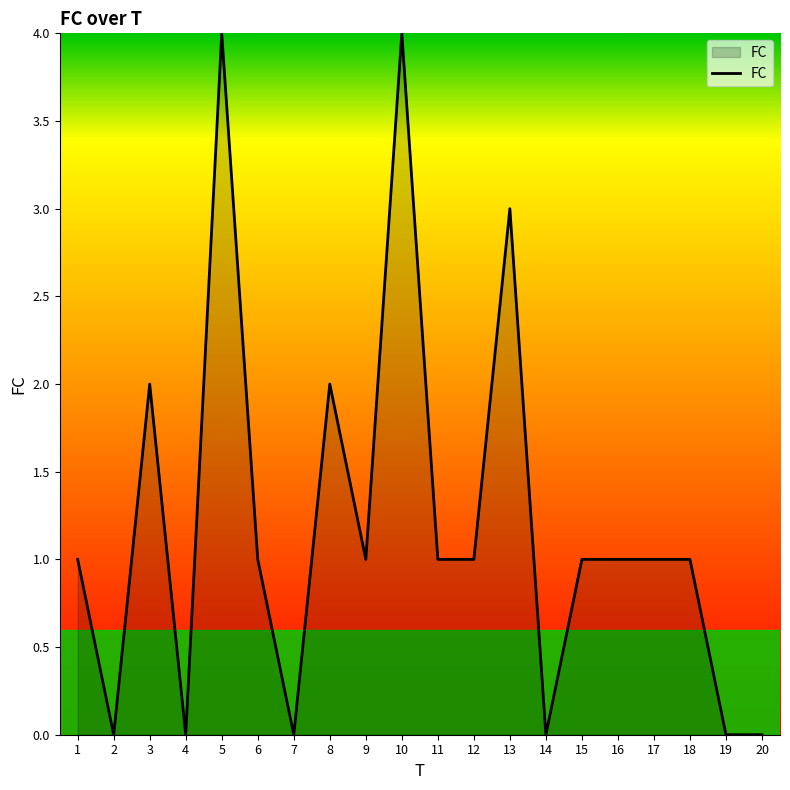

What is the ratio of the value at 5 to the value at 15?

4.0